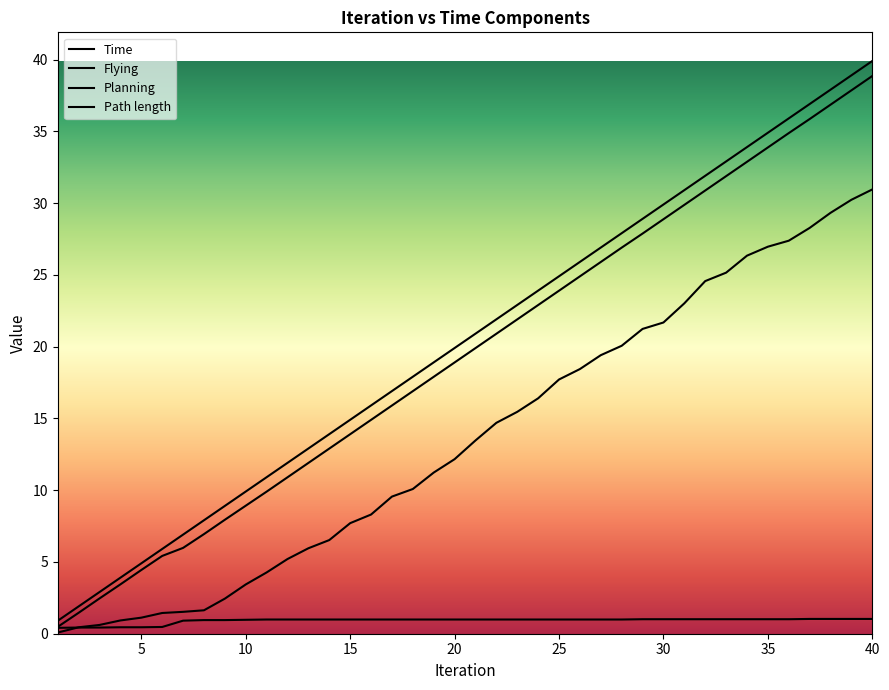

Rank the series by their maximum value, from highest to lowest.

Time, Flying, Path length, Planning